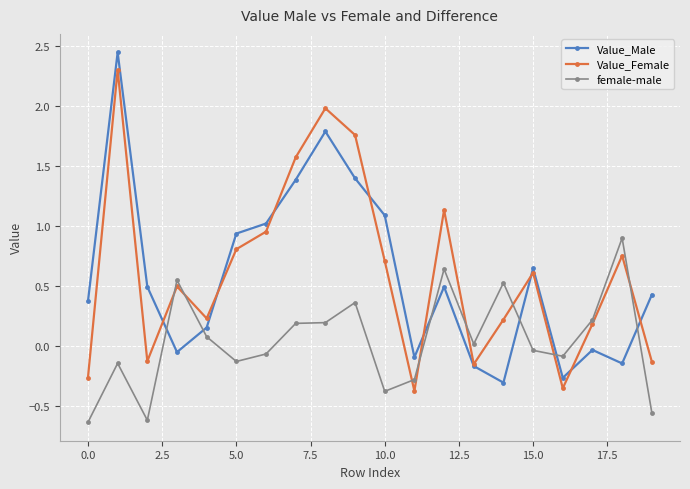

How many values in the Value_Male series are below 0?

7